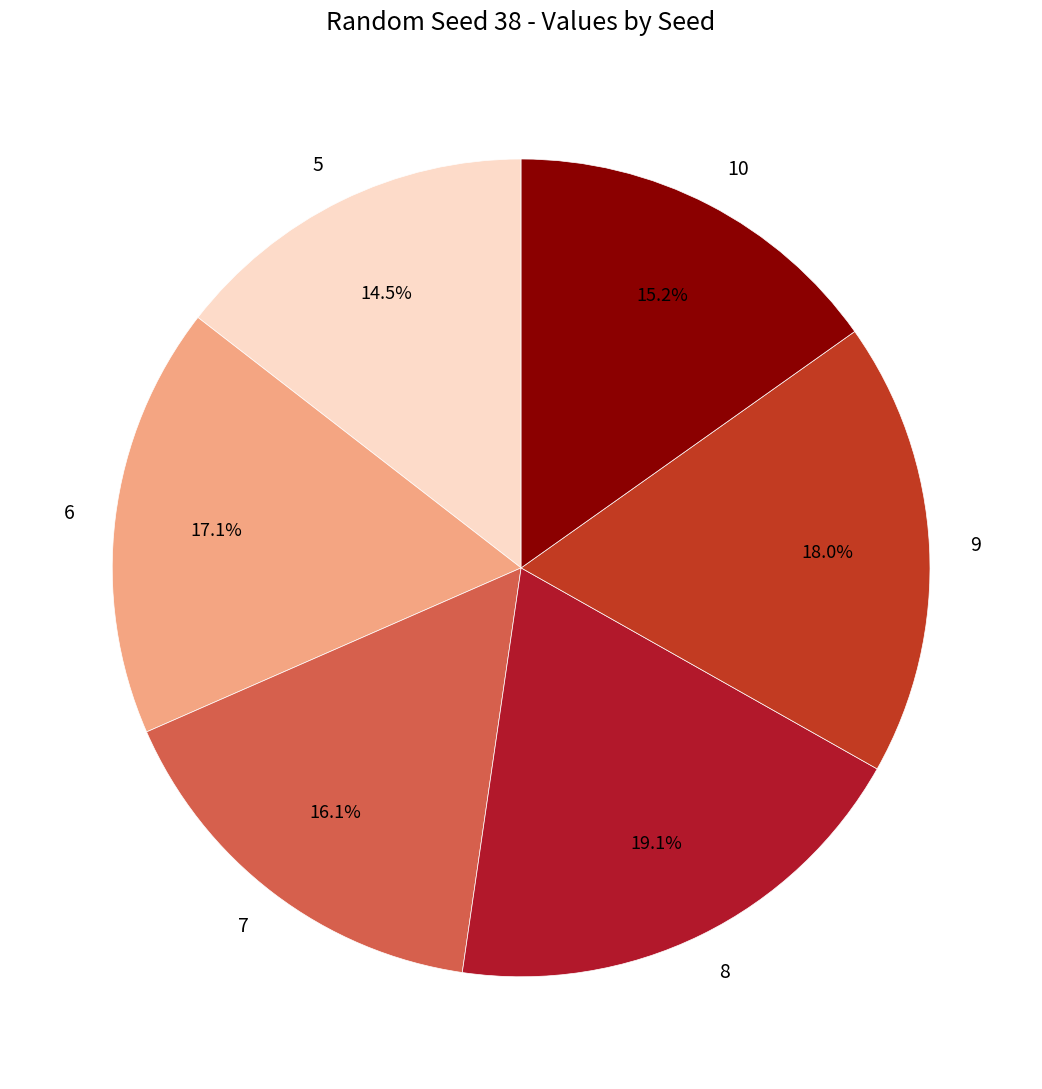

To the nearest percent, what is the difference between the 5 and 7 slice percentages?

2%